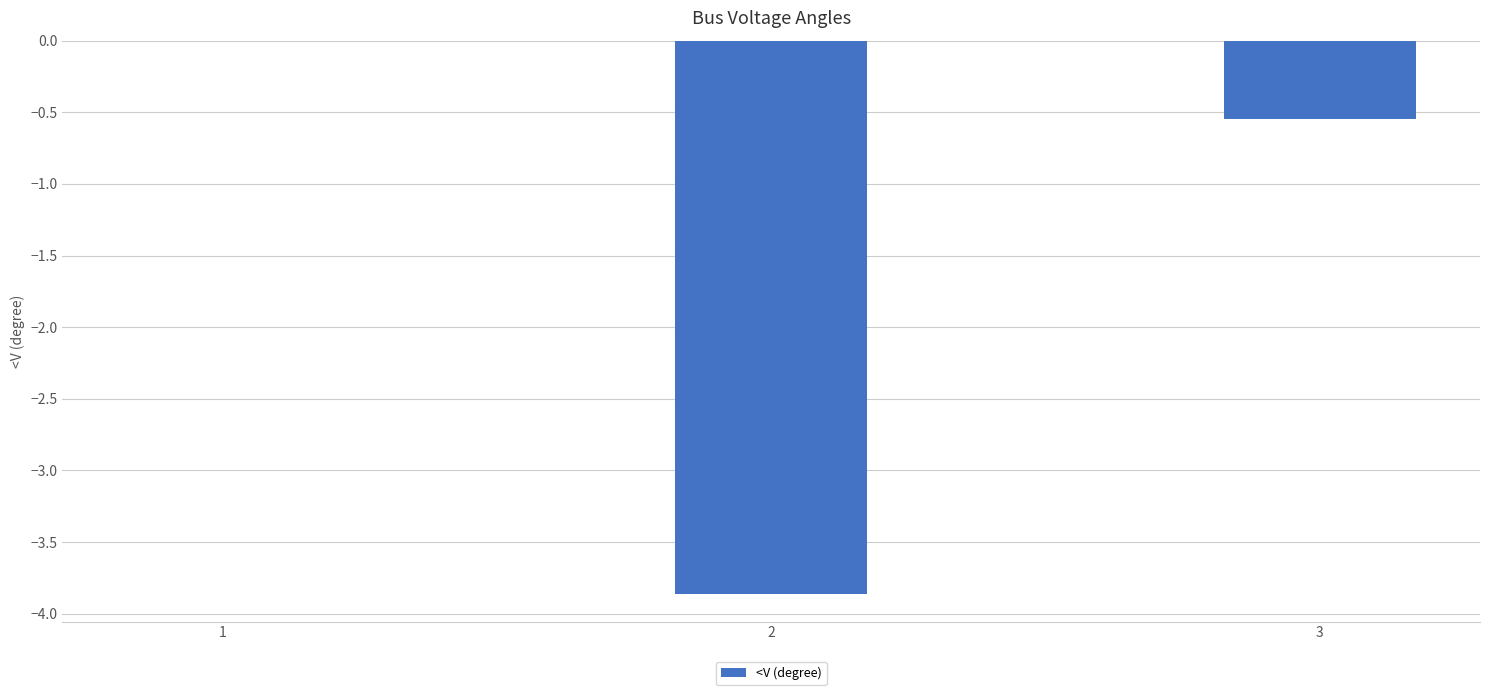

Is it true that the value at 1 is -2.6?

False